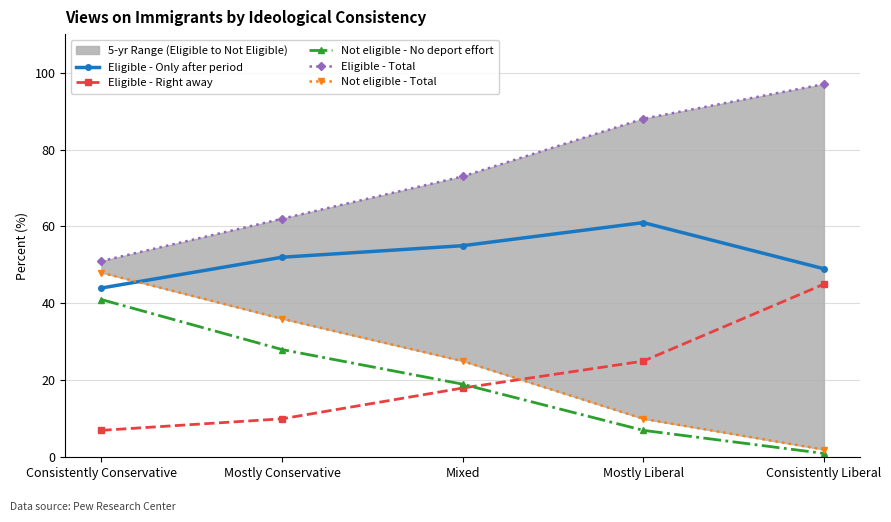

What is the label of the 3rd point from the right?

Mixed